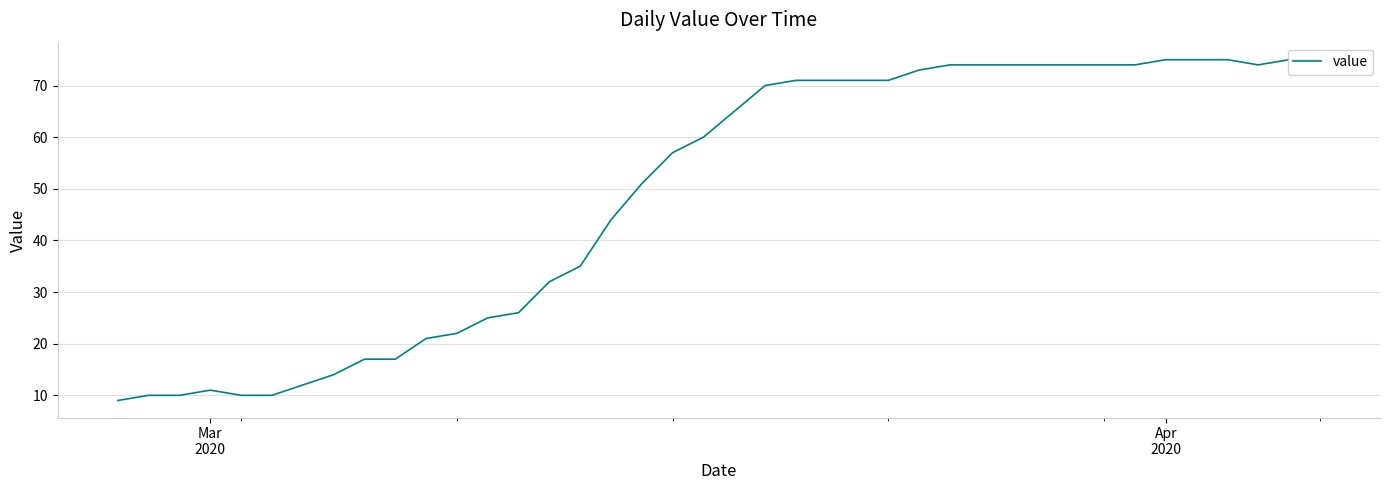

What is the value of the 37th point from the left?

75